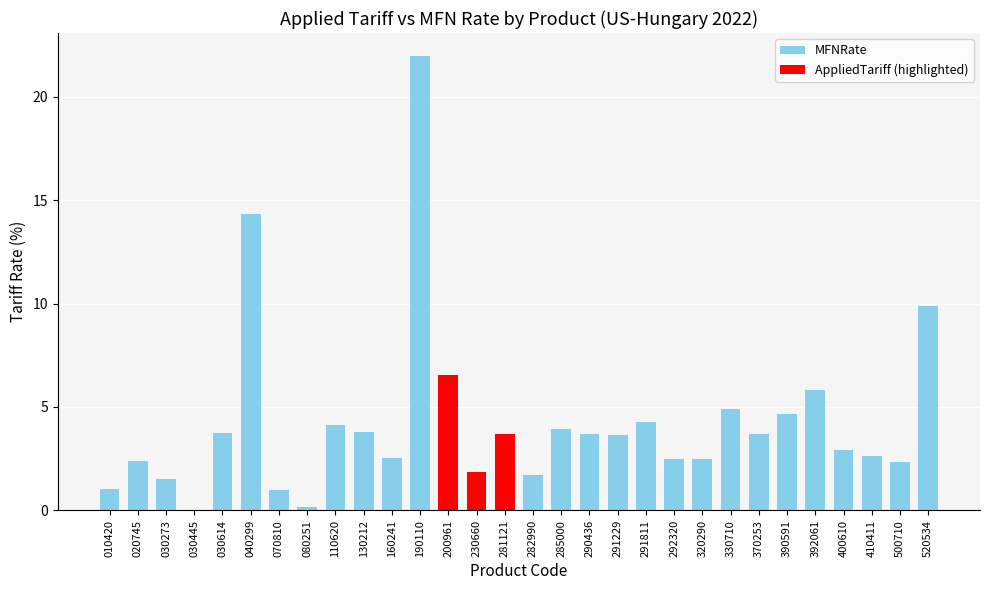

Which series has the largest total across all categories?

MFNRate